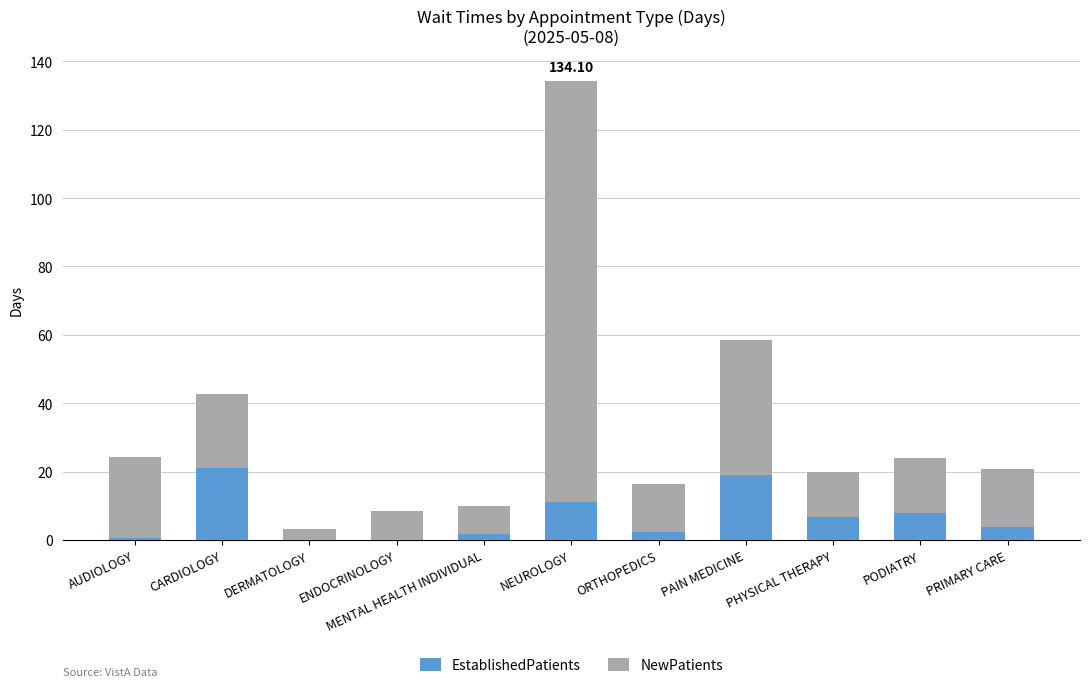

At which category is the sum across all series the highest?

NEUROLOGY